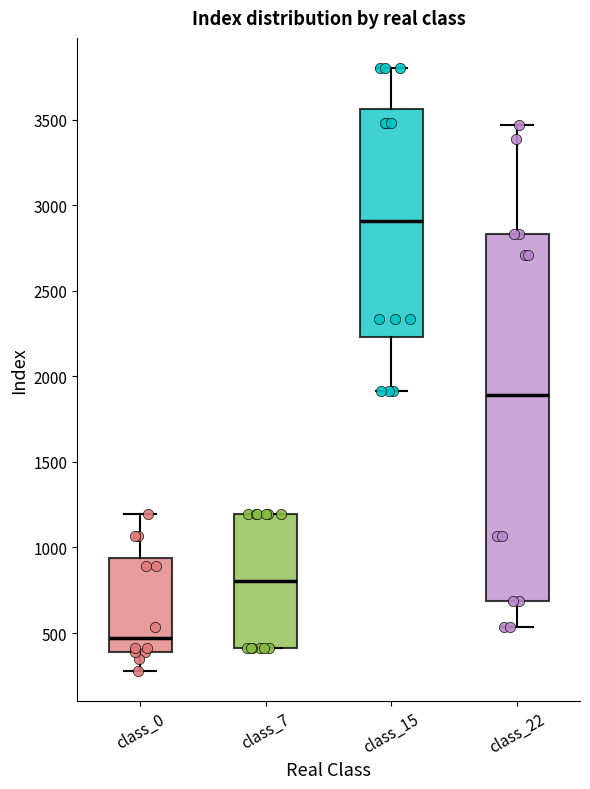

Reading left to right, read every box against the y-axis: the position of its median line, the range the box covers, and the ends of its whiskers. The values are not printed on the chart, so give them approximately, as read against the axis.

class_0: median 450, box 400 to 950, whiskers 300 to 1200
class_7: median 800, box 400 to 1200, whiskers 400 to 1200
class_15: median 2900, box 2250 to 3550, whiskers 1900 to 3800
class_22: median 1900, box 700 to 2850, whiskers 550 to 3450